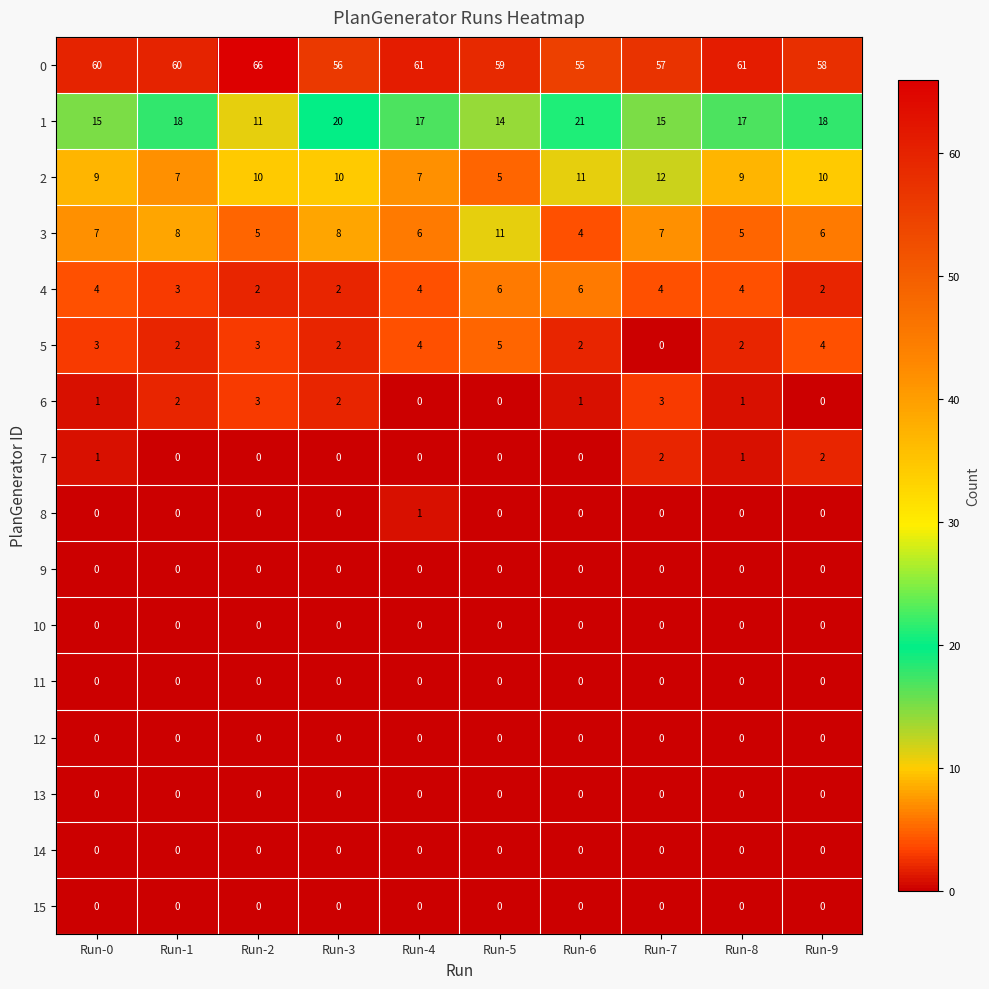

Count the 6 values in the range 0 to 2.

8